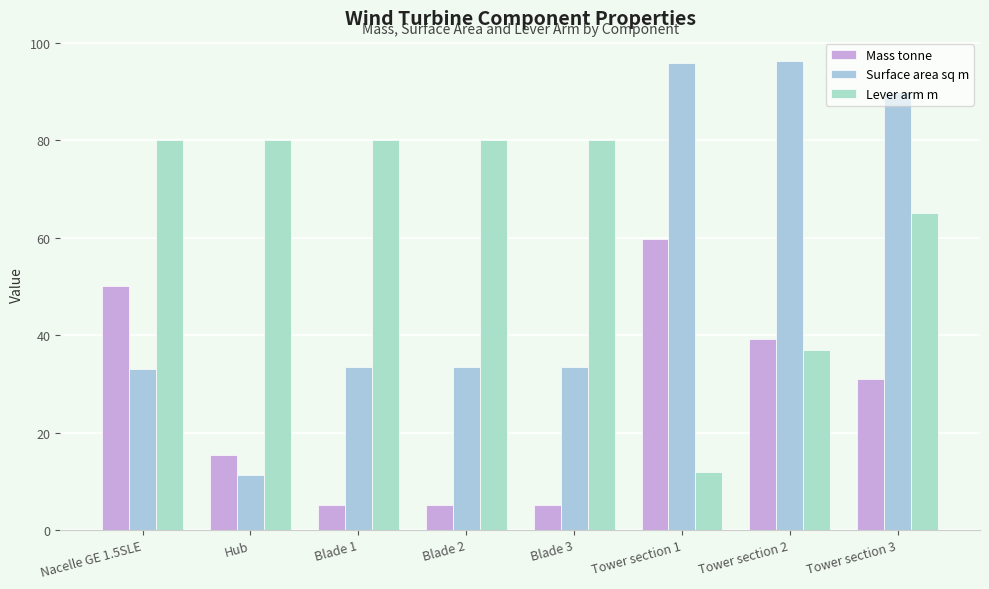

How many groups of bars are there?

8